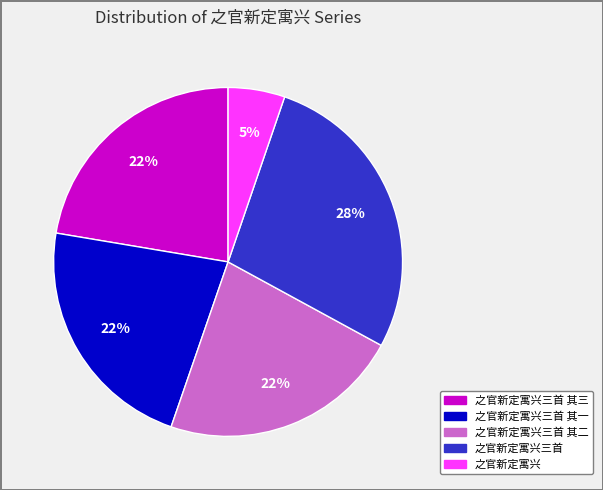

How many segments does this pie chart have?

5